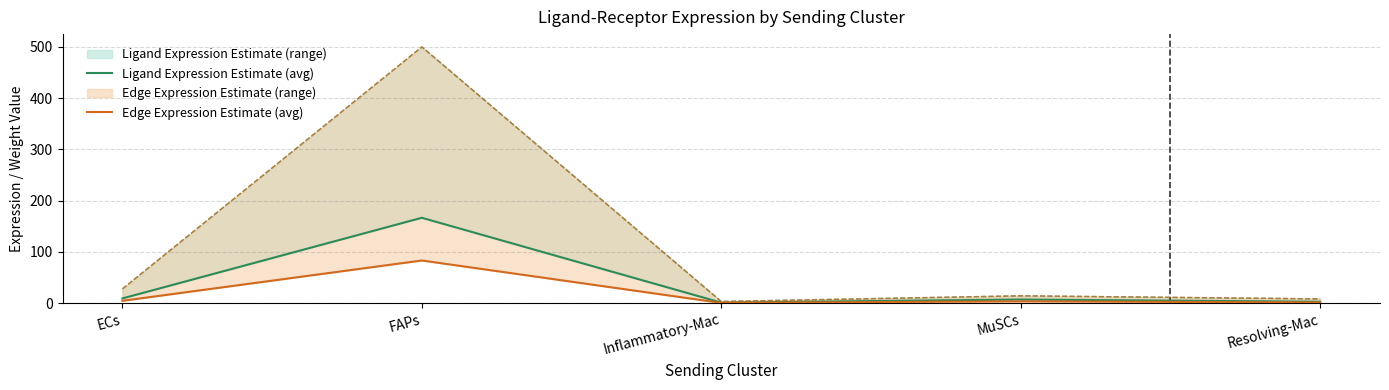

How many series are shown in this chart?

2